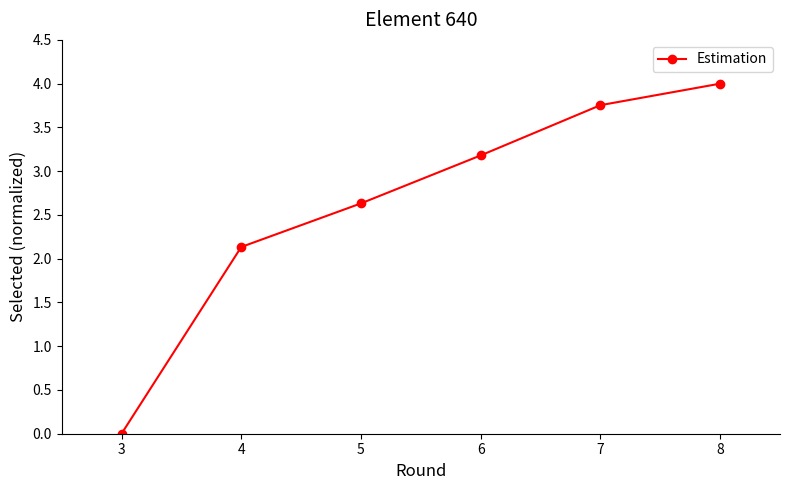

True or false: the data shows 4.0 at 8.

True